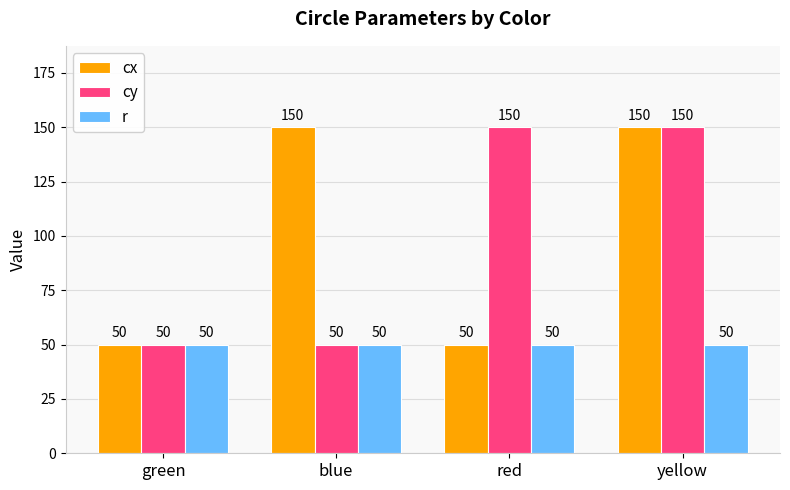

The cx series shows 150 at blue. True or false?

True